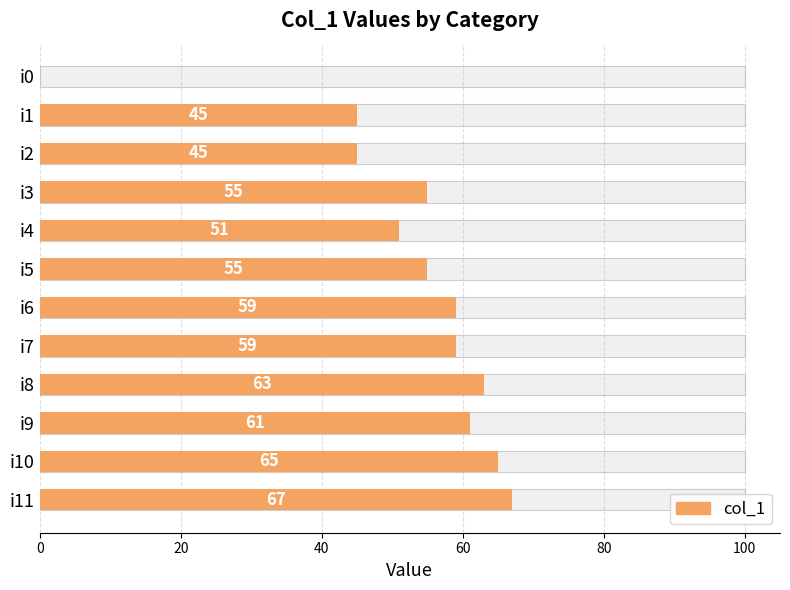

How many series are shown in this chart?

1